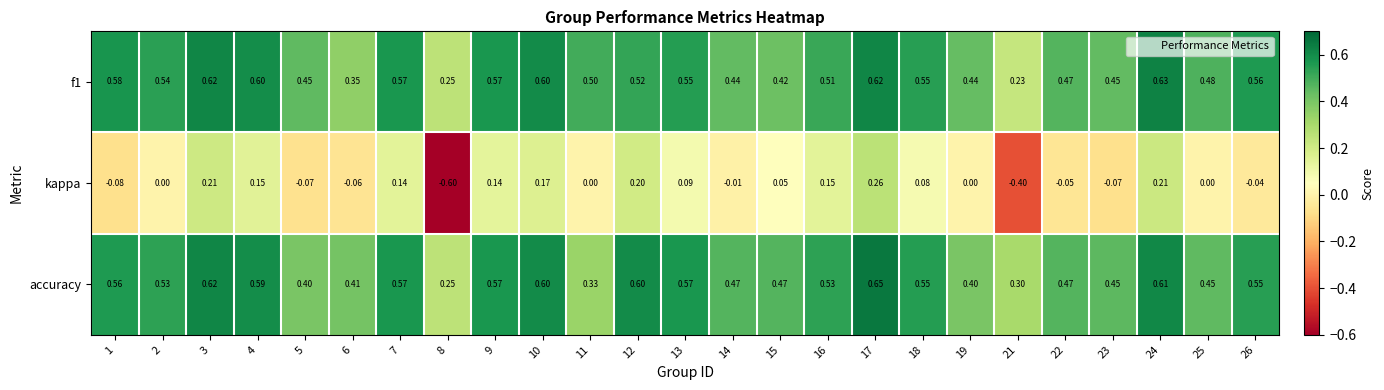

Which series changed the most between 9 and 17?

kappa